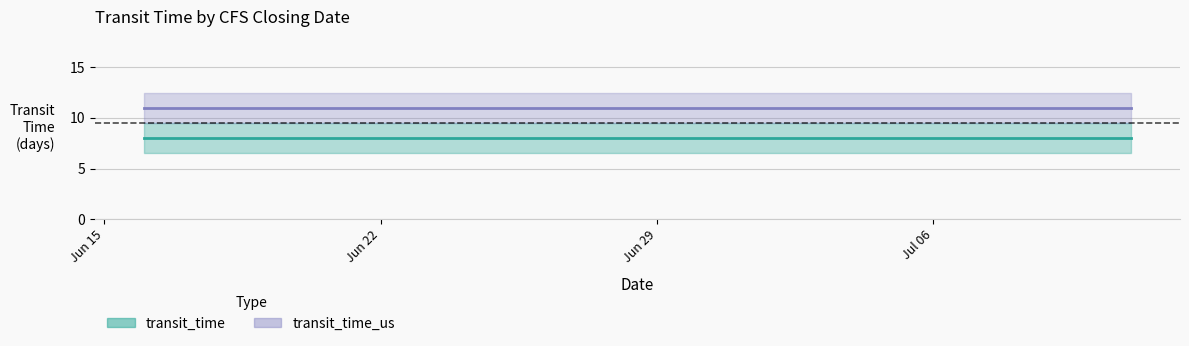

Where is transit_time_us nearest to the value 11?

2021-06-16